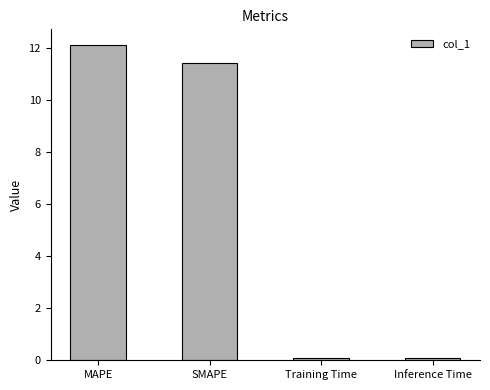

How many values are below 11?

2